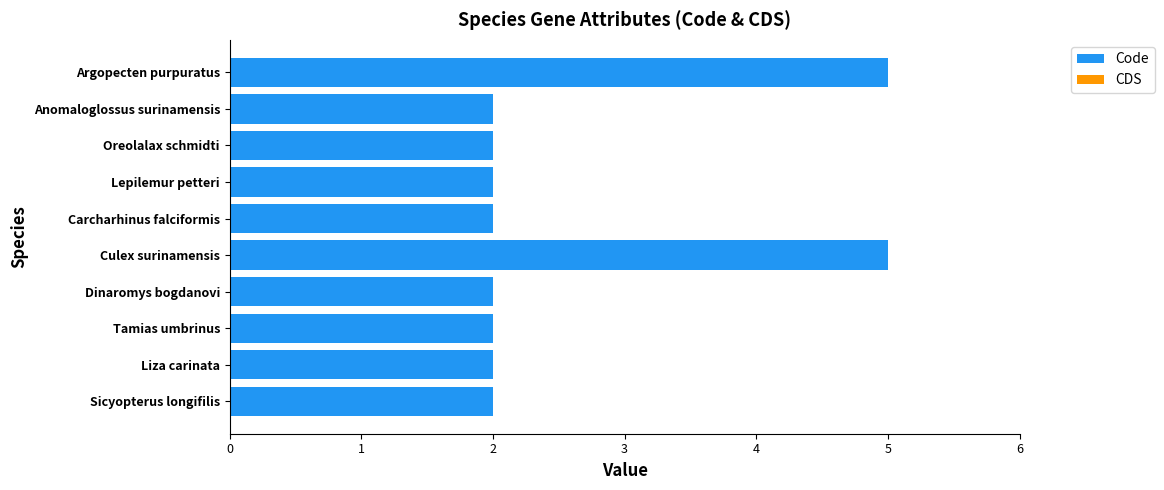

Does the chart contain stacked bars?

No